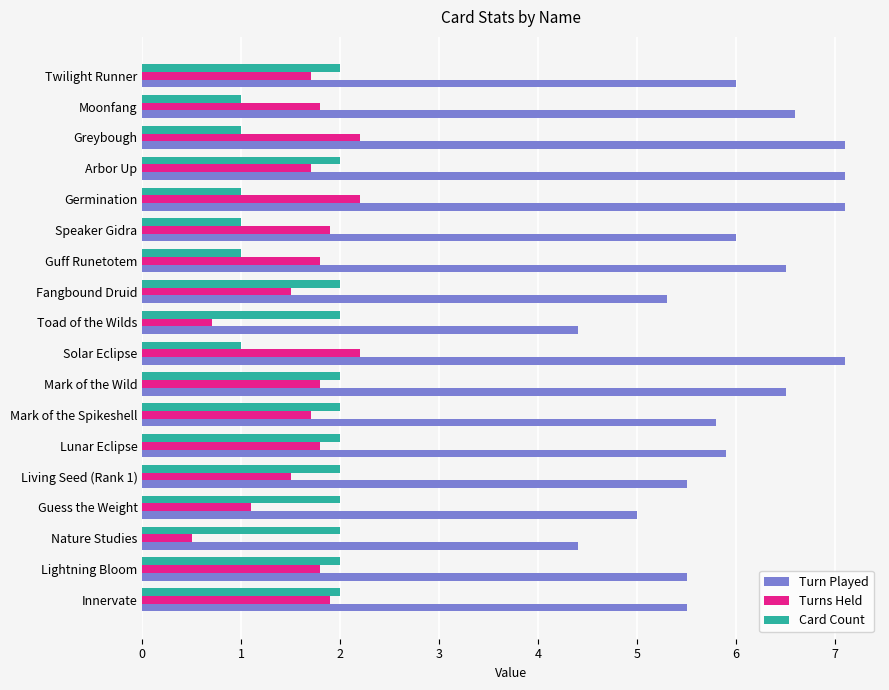

What is the average value of the Turns Held series?

1.7